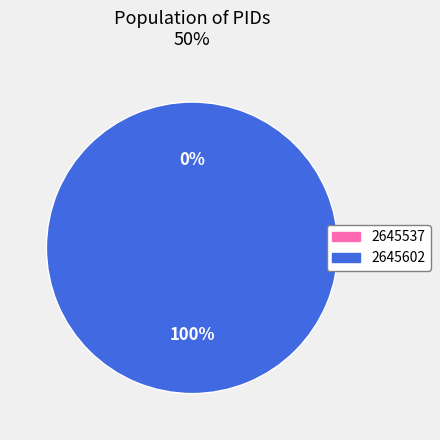

Is there a majority slice in this chart?

Yes